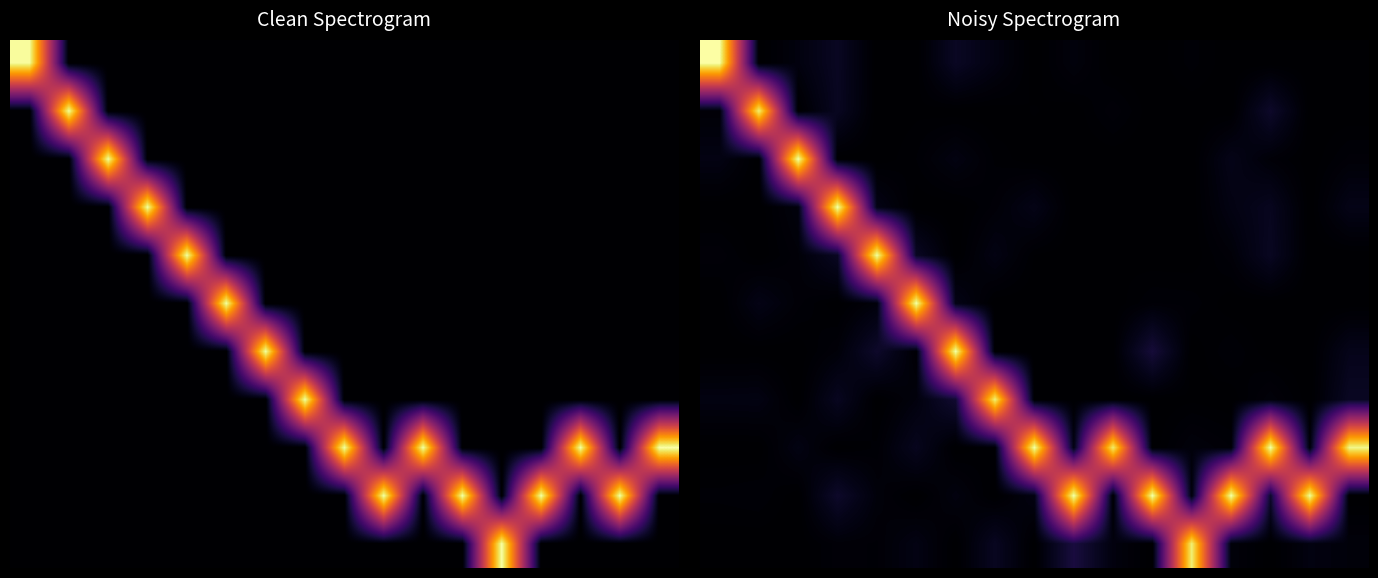

How many data points in 8 are above 0?

12